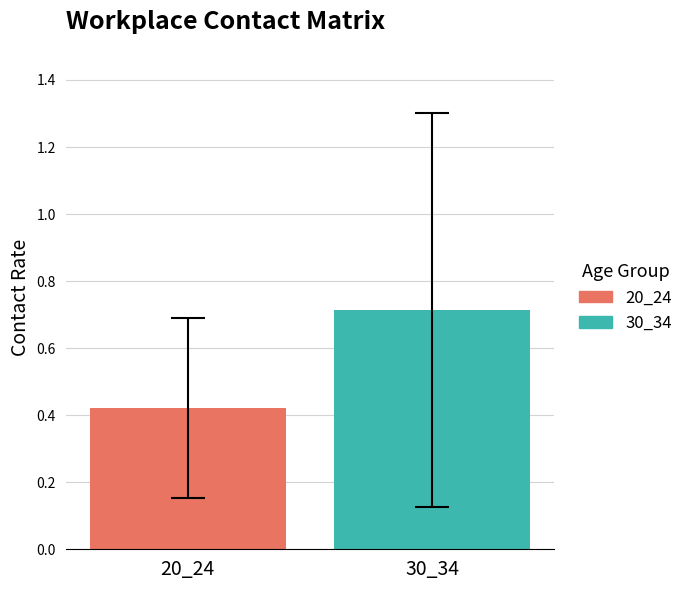

What is the highest value of the 30_34 series?

0.7